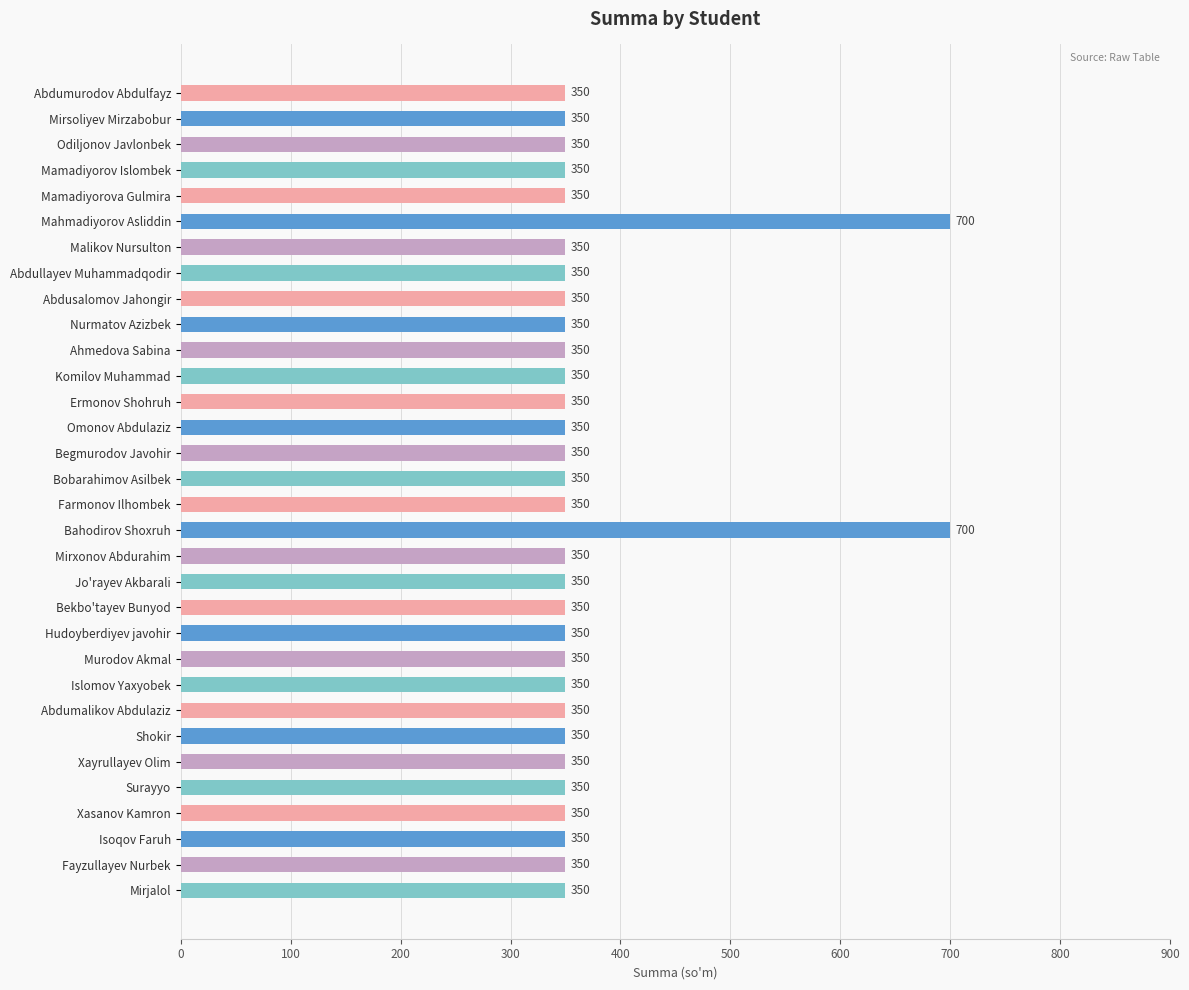

Are the bars grouped side by side (vs. stacked)?

No